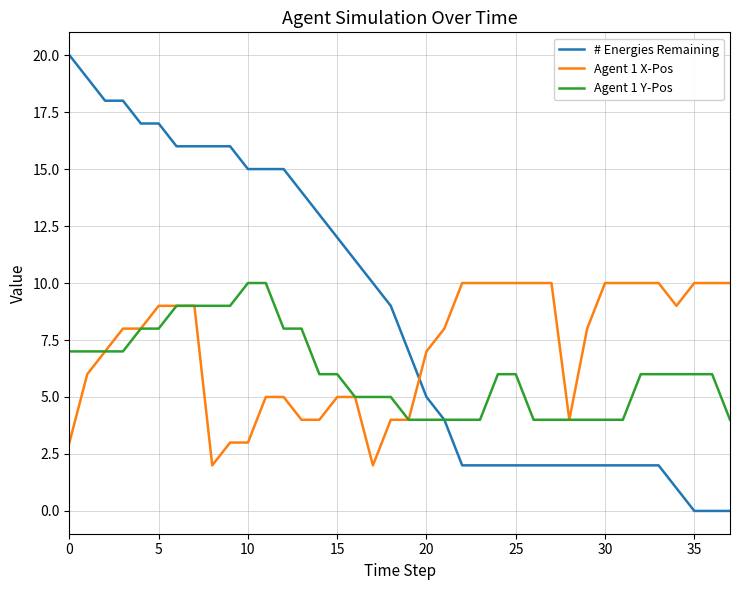

What are all the series names shown in the legend?

# Energies Remaining, Agent 1 X-Pos, Agent 1 Y-Pos